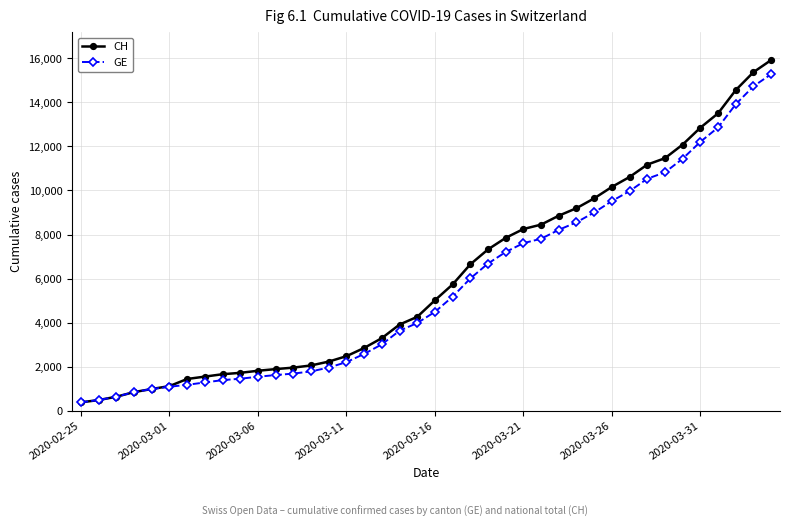

Which series has the largest total across all categories?

CH